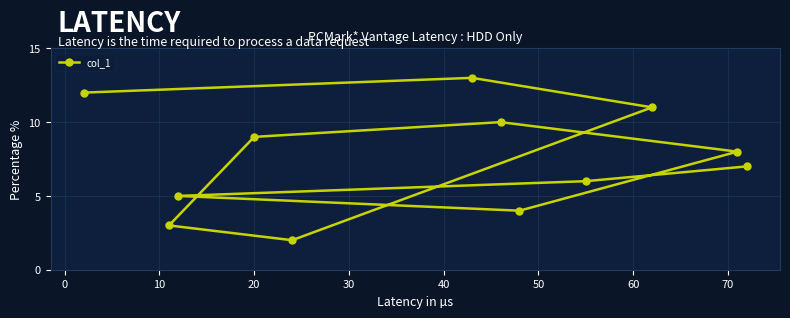

What is the greatest value displayed?

13